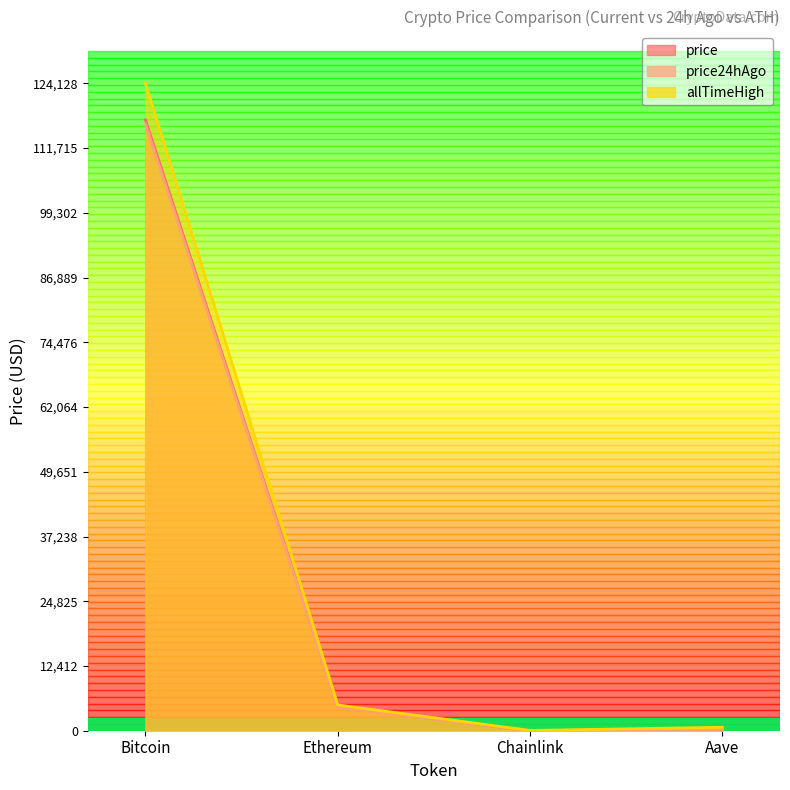

True or false: allTimeHigh and price24hAgo cross at least once.

False